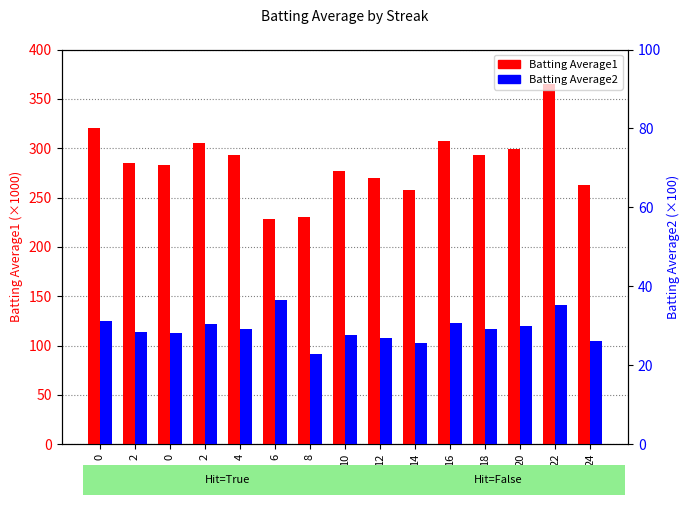

Reading left to right, what are all the values shown in this chart?

Batting Average1: 0=320.0	2=285.0	0=283.0	2=305.0	4=293.0	6=228.0	8=230.0	10=277.0	12=270.0	14=258.0	16=307.0	18=293.0	20=299.0	22=365.0	24=263.0
Batting Average2: 0=31.3	2=28.4	0=28.2	2=30.5	4=29.3	6=36.5	8=22.9	10=27.7	12=27.0	14=25.7	16=30.7	18=29.2	20=29.9	22=35.2	24=26.2